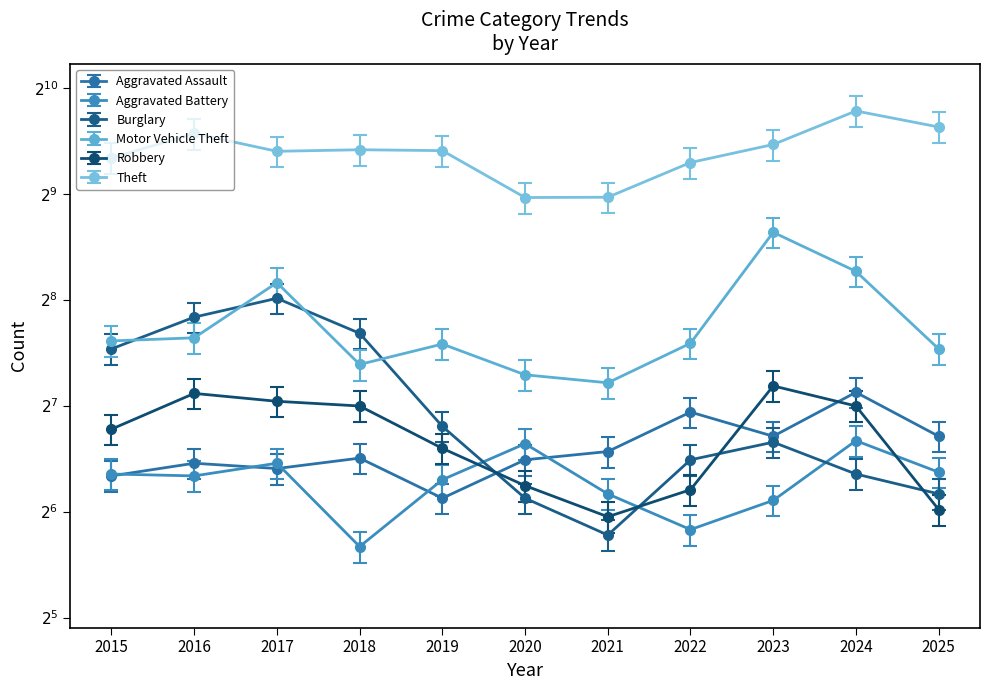

Is the value of Aggravated Battery at 2016 greater than the value of Burglary at 2018?

No